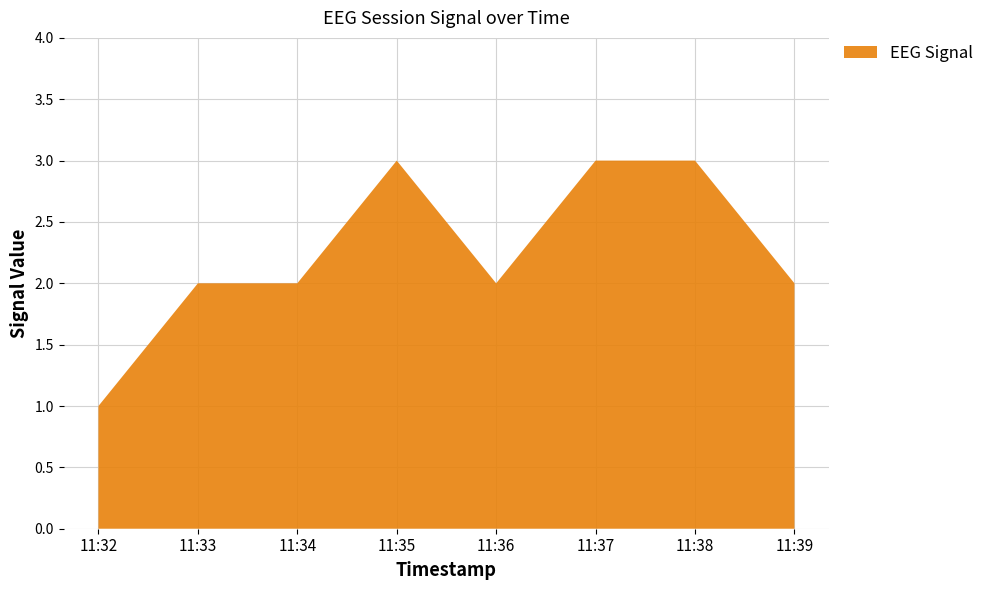

Reading right to left, list all the values displayed in this chart.

2	3	3	2	3	2	2	1